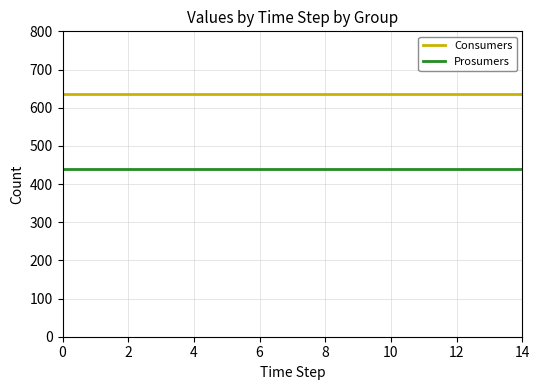

Rank the series by their average value, from lowest to highest.

Prosumers, Consumers